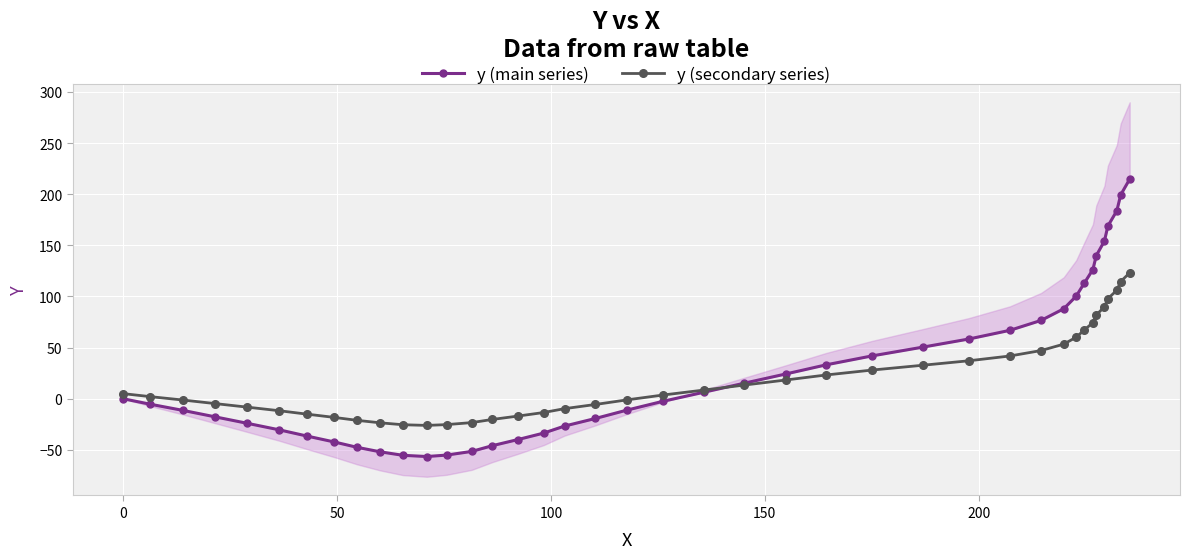

How many values in the y (secondary series) series exceed 5?

19